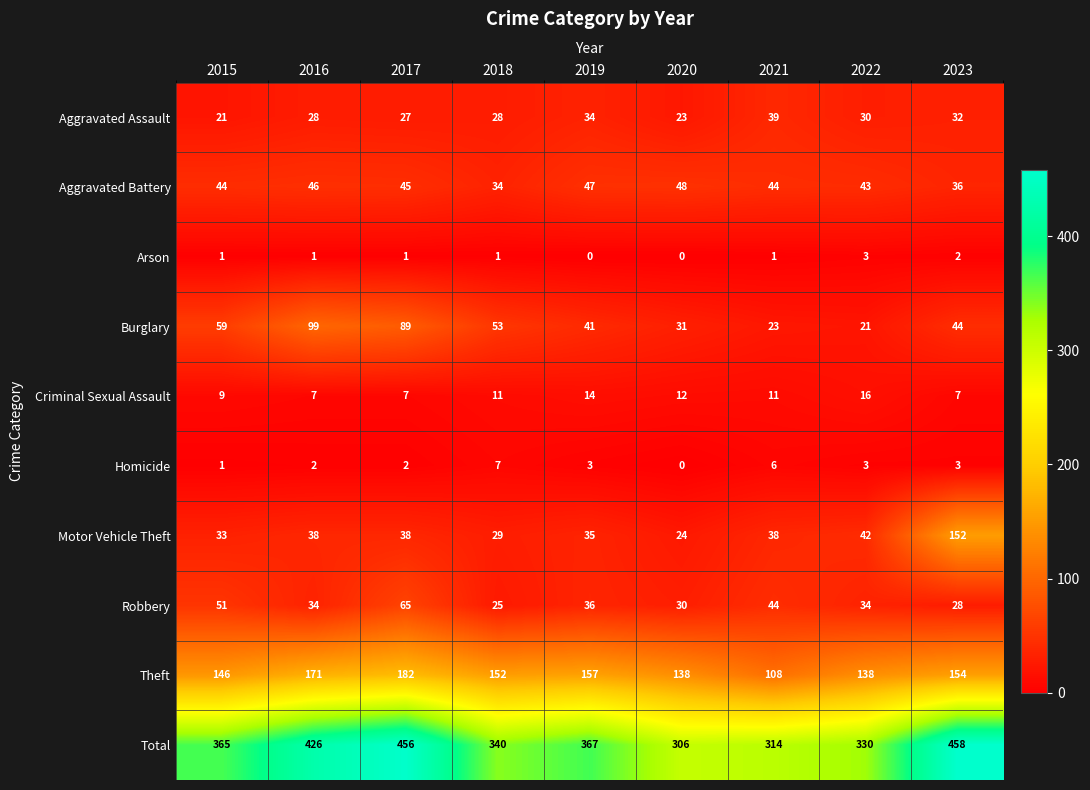

At which category is the sum across all series the highest?

2023